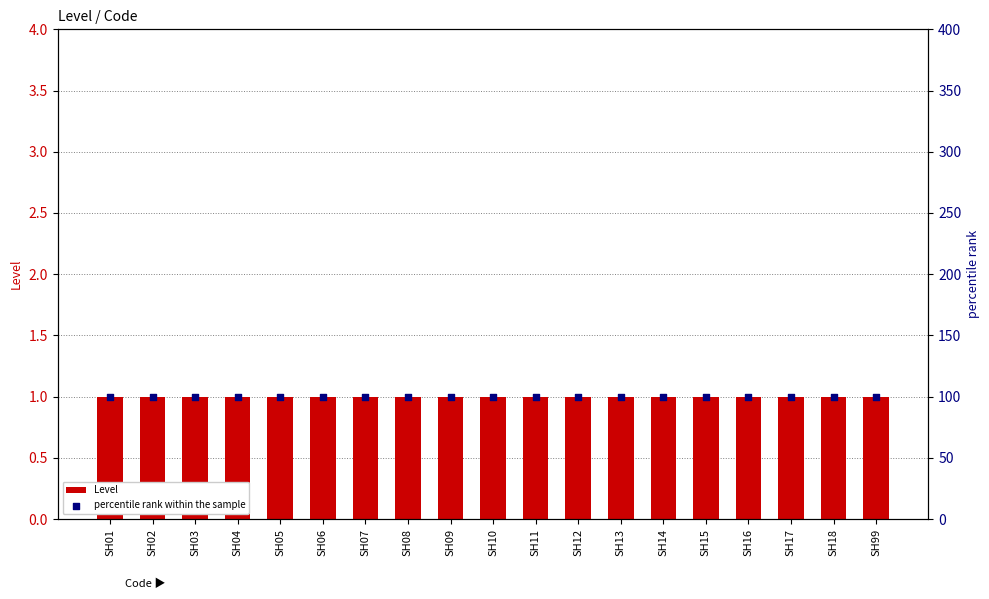

Which series has the widest spread of Y values?

Level